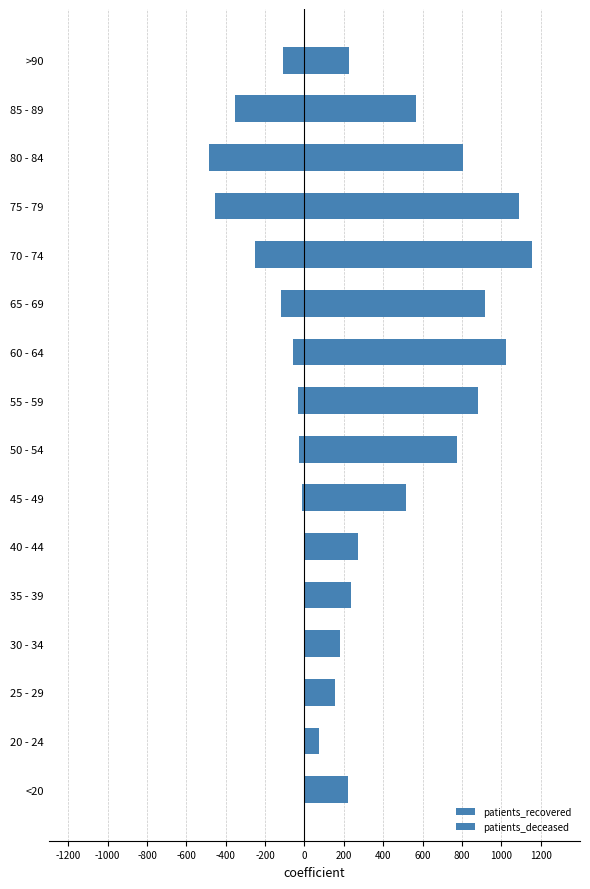

What is the difference between the maximum and second lowest values in the patients_recovered series?

1005